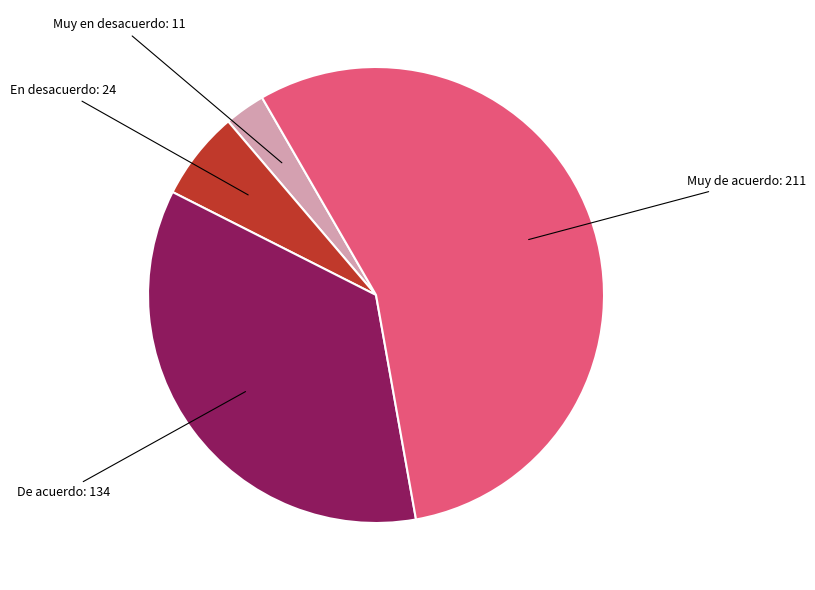

Is there any slice that represents more than half of the pie?

Yes